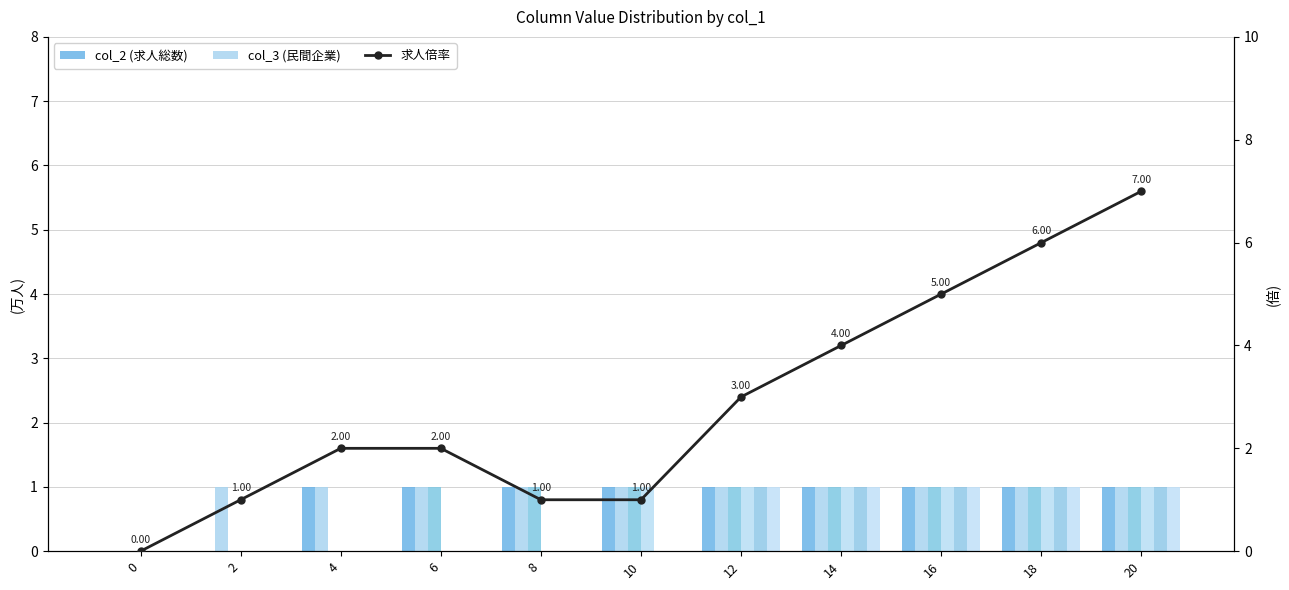

True or false: col_4 has a value of 1 at 10.

True